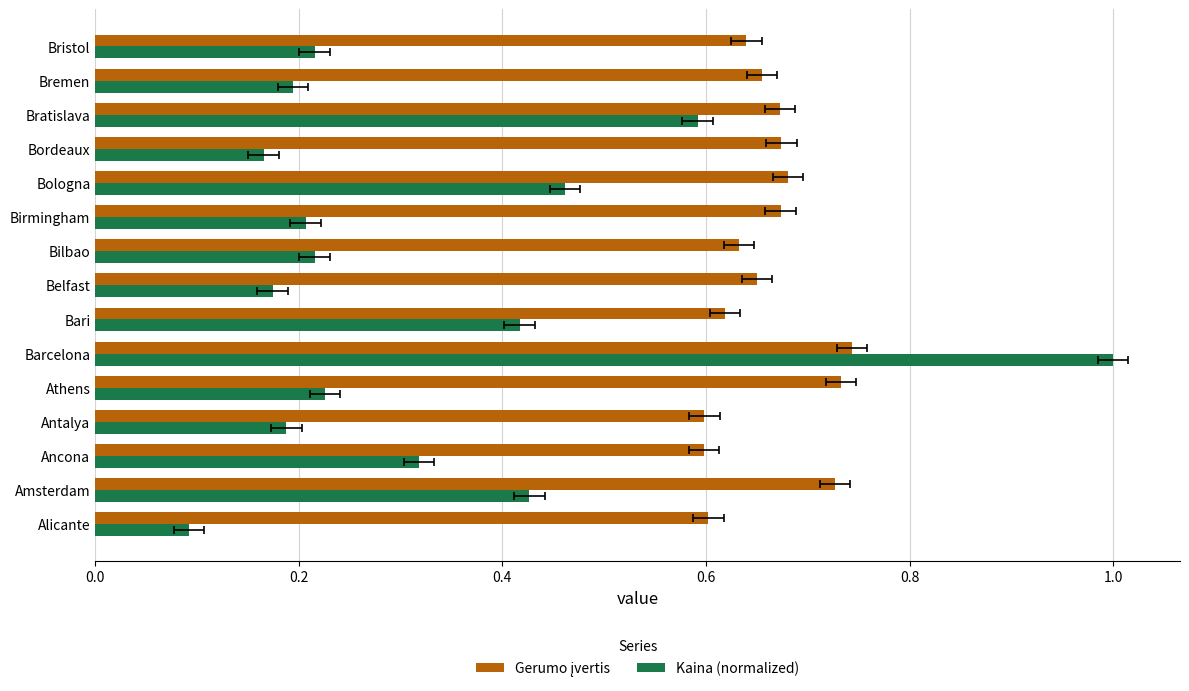

The value of Gerumo įvertis at Amsterdam is 0.7. True or false?

True